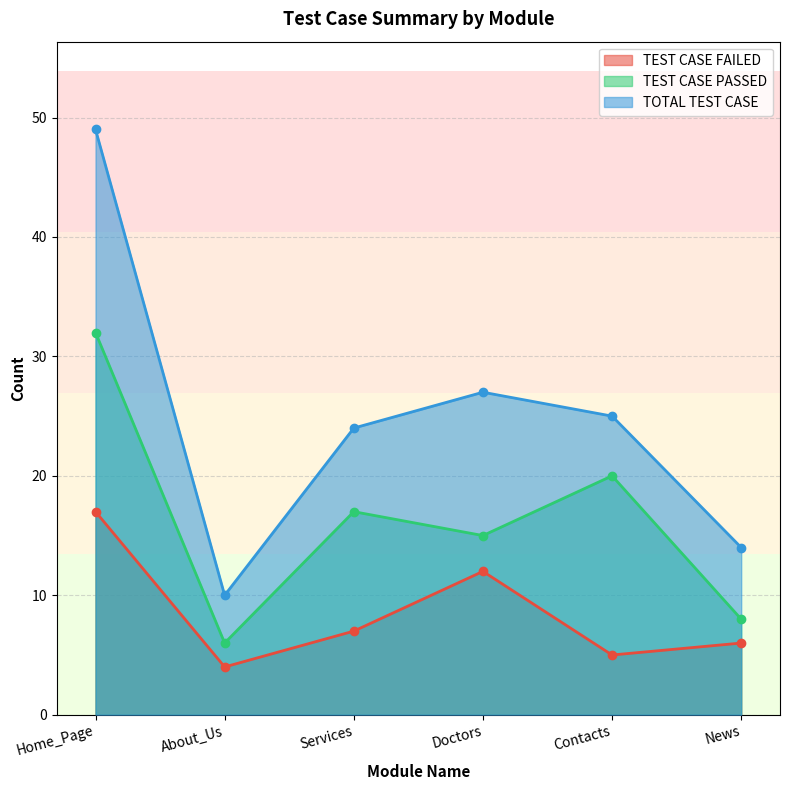

Rank the categories by TEST CASE PASSED value from highest to lowest.

Home_Page, Contacts, Services, Doctors, News, About_Us